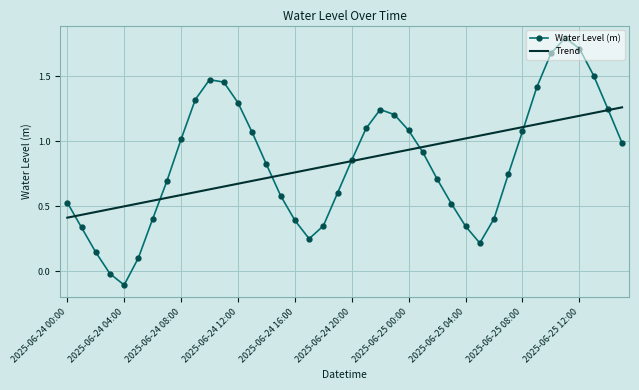

What is the maximum value for Water Level (m)?

1.8